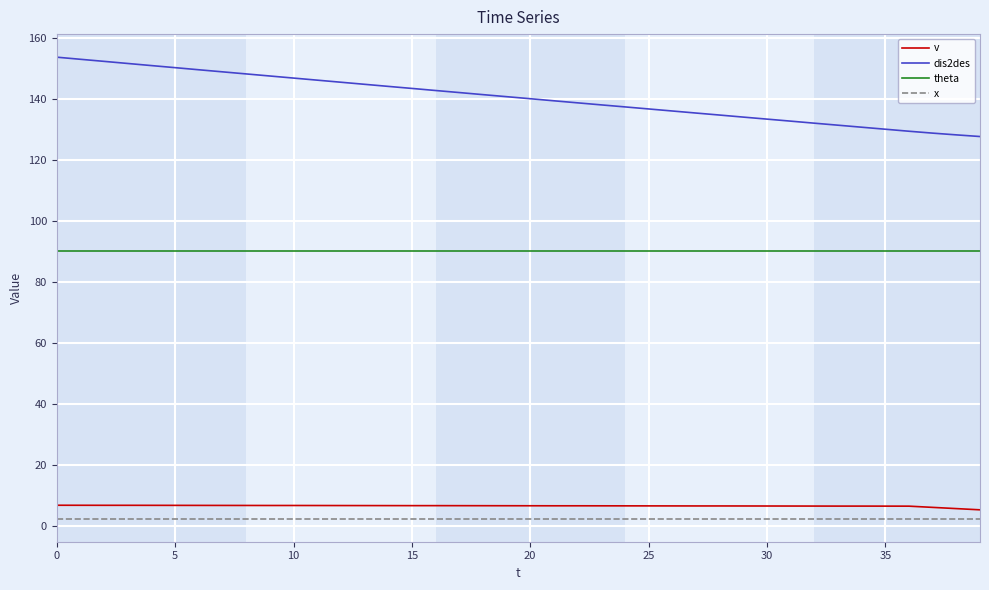

Does the chart have visible grid lines?

Yes